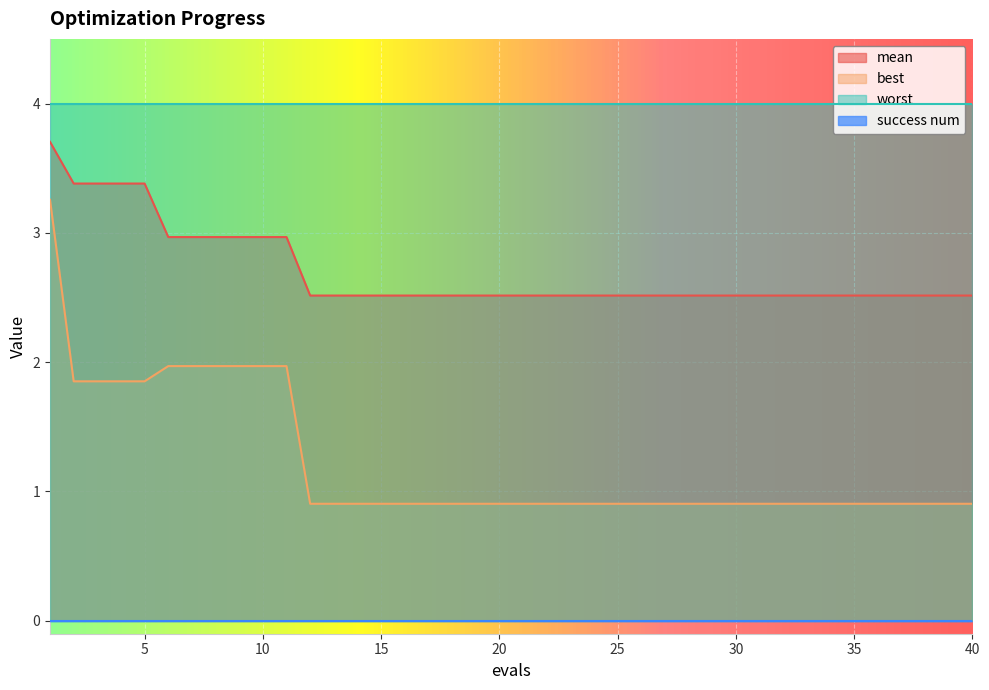

Which series has the widest spread of values?

best